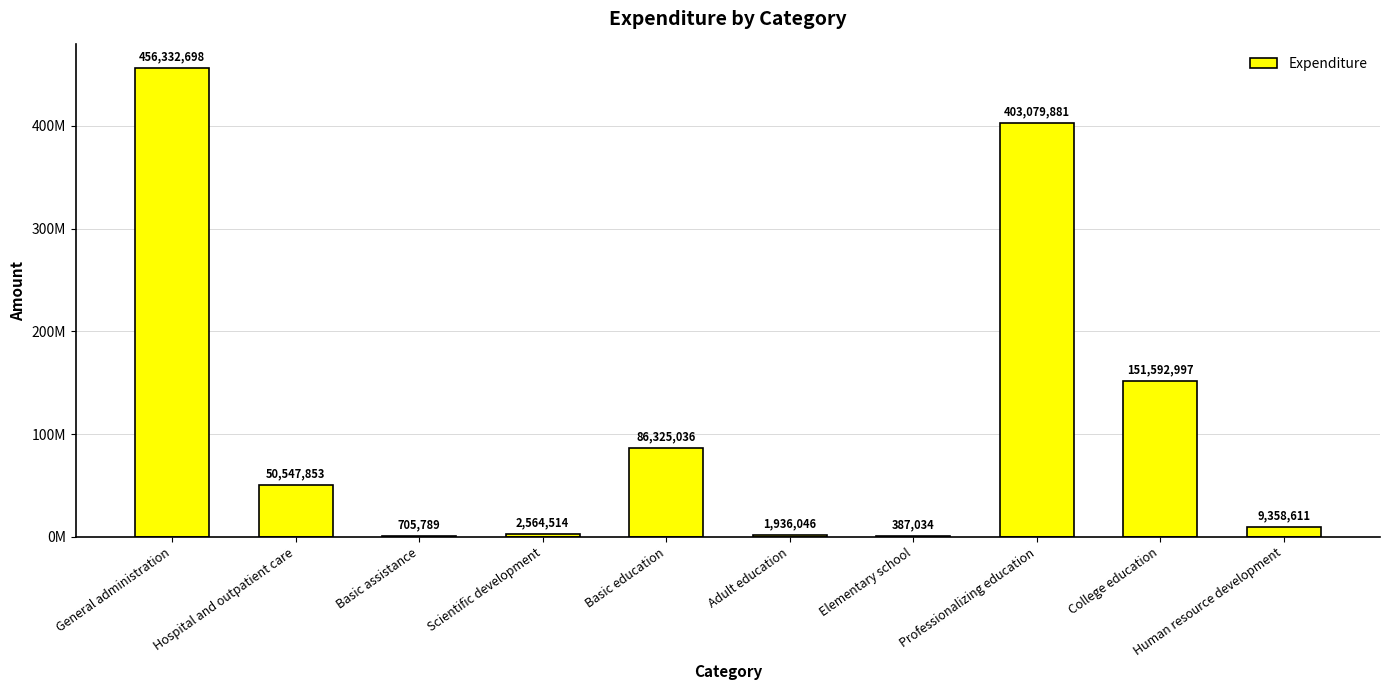

Reading right to left, extract all data points from this chart.

9358611.4	151592996.6	403079881.1	387034.4	1936046.4	86325036.5	2564513.5	705789.0	50547852.9	456332698.0